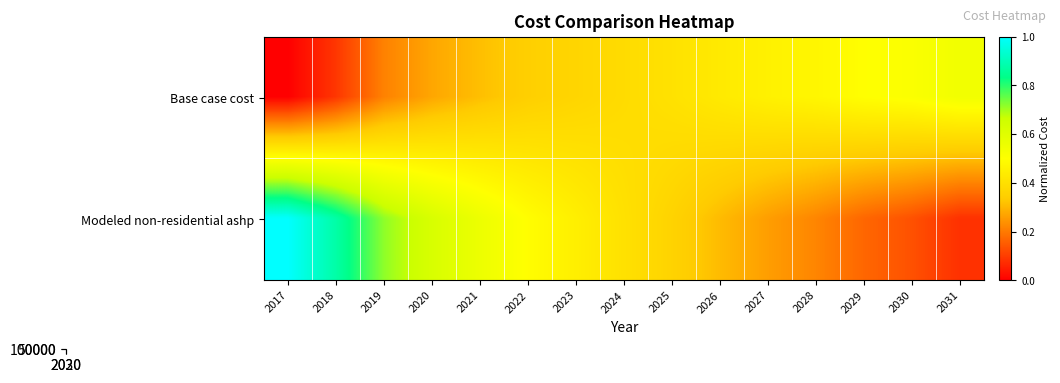

Which label corresponds to the largest value in the chart?

2017